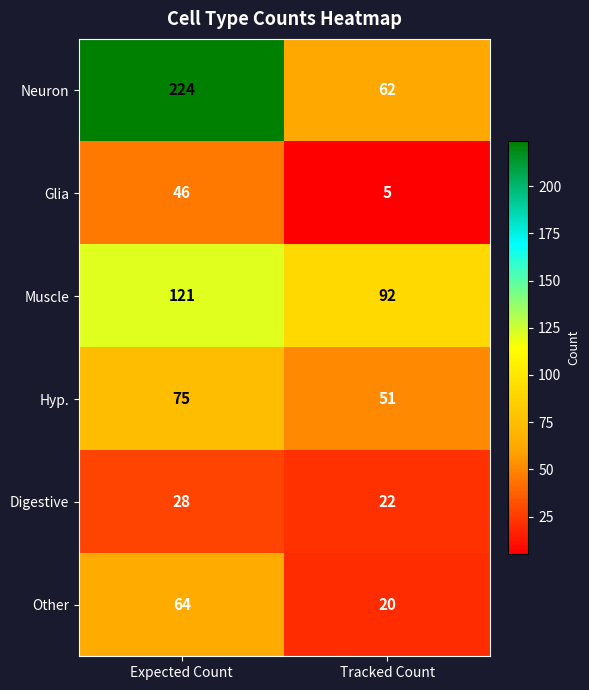

Reading left to right, list all the values displayed in this chart.

Neuron: 224	62
Glia: 46	5
Muscle: 121	92
Hyp.: 75	51
Digestive: 28	22
Other: 64	20